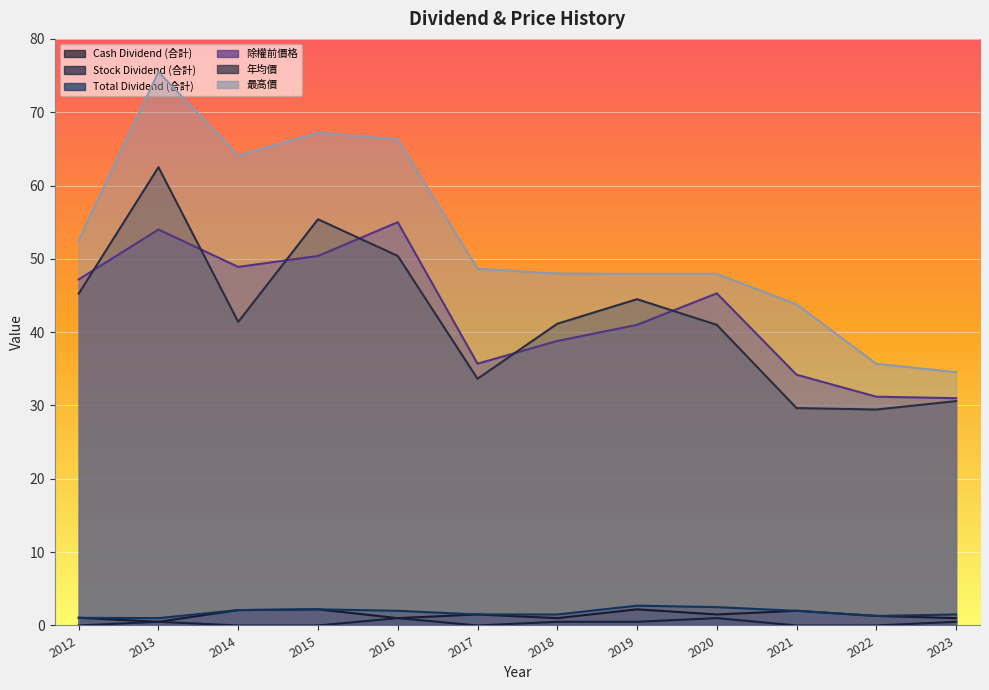

What is the value of the Total Dividend (合計) point at the 12th from the left?

1.5